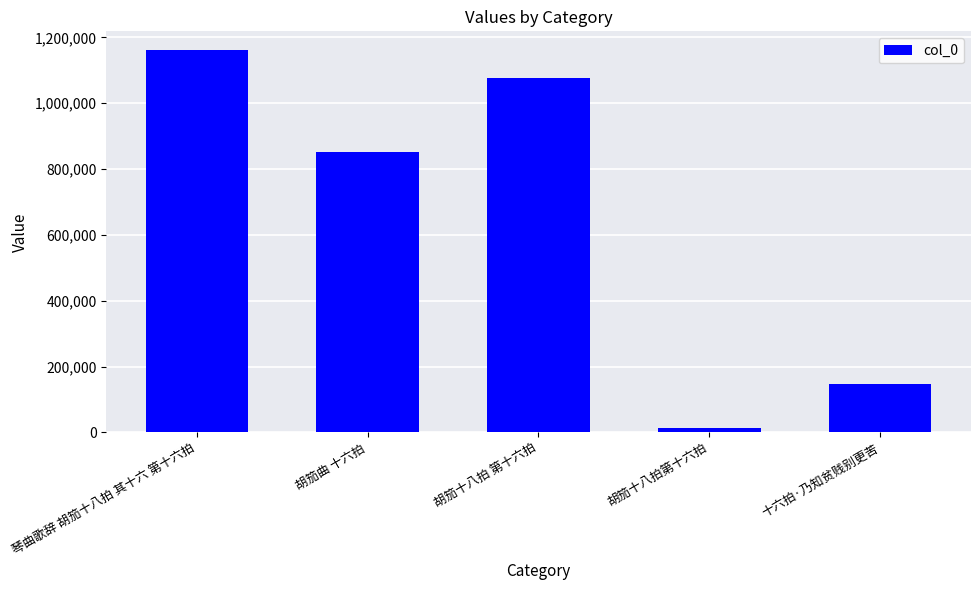

What position from the left is 胡笳十八拍 第十六拍?

3